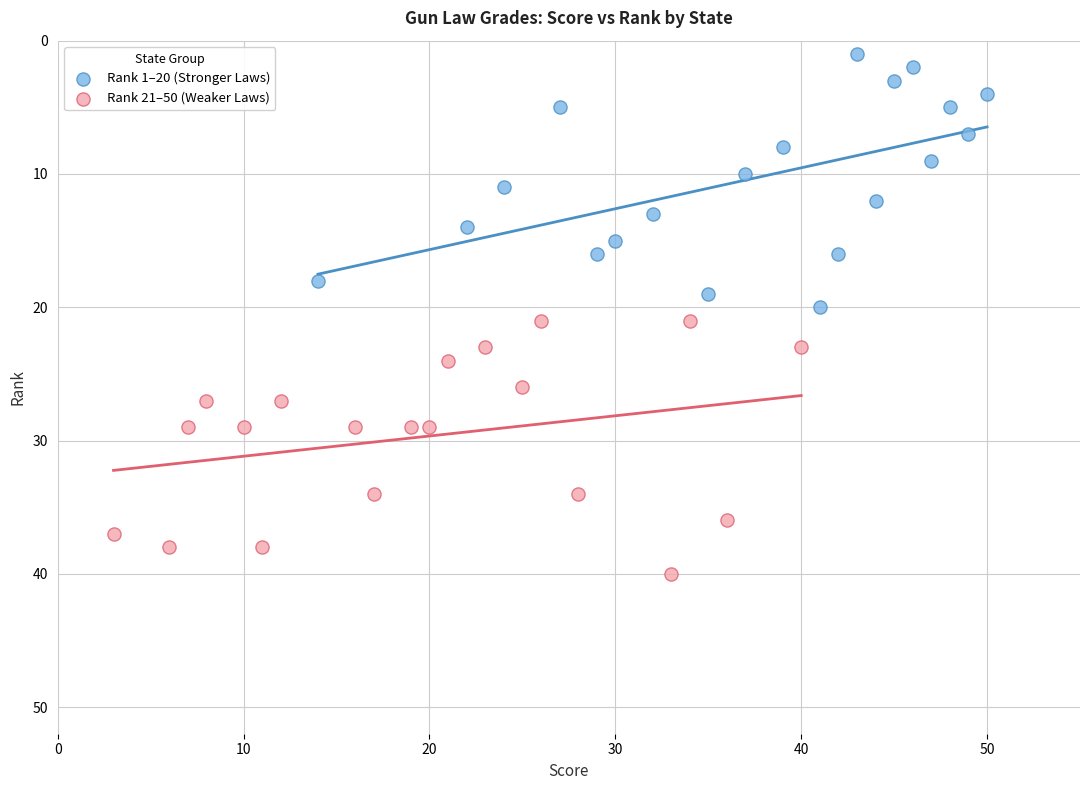

What are all the series names shown in the legend?

Rank 1–20 (Stronger Laws), Rank 21–50 (Weaker Laws)